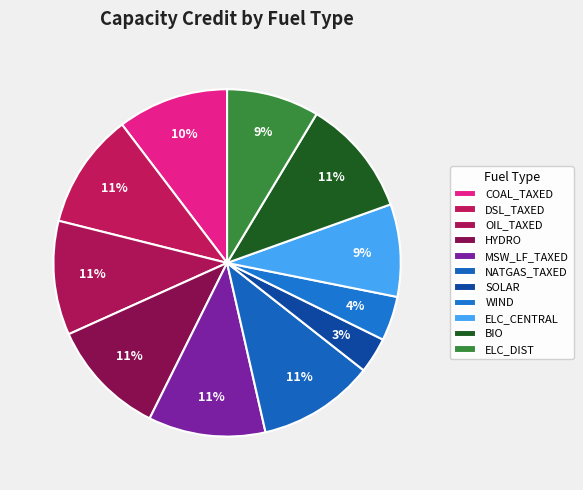

To the nearest percent, what portion does MSW_LF_TAXED represent?

11%